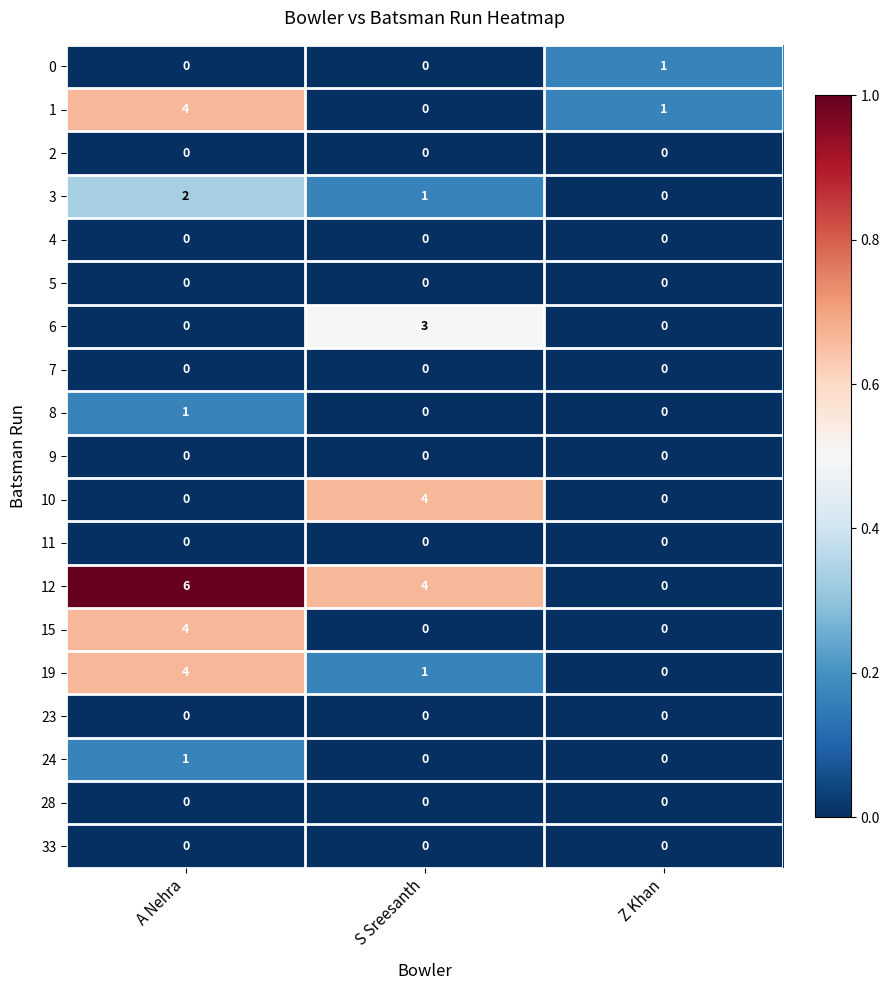

Which series has the largest range (max minus min)?

12